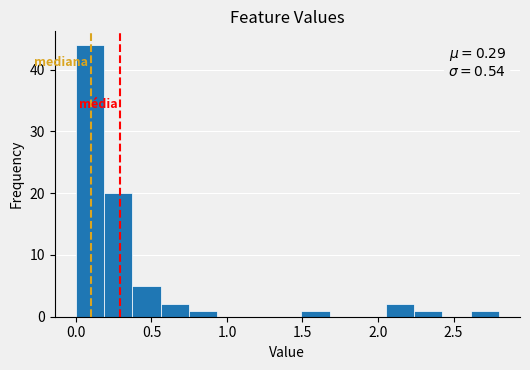

Around what value on the x-axis is the tallest bar? Give the approximate position of its centre, as read against the axis.

0.10